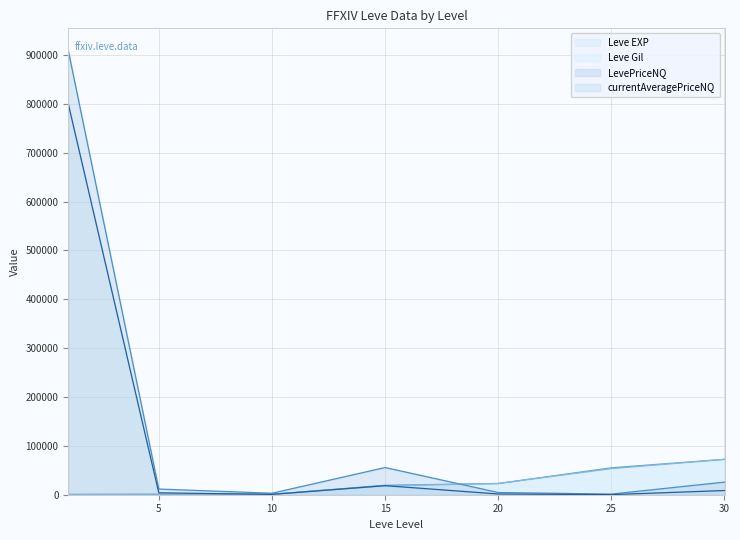

Reading right to left, list all the values displayed in this chart.

Leve EXP: 72430.0	55060.0	22960.0	19270.0	990.0	980.0	630.0
Leve Gil: 72430.0	53430.0	22960.0	18330.0	990.0	980.0	420.0
LevePriceNQ: 25799.4	1291.5	4500.0	55666.7	3000.0	11644.5	909136.6
currentAveragePriceNQ: 8599.8	215.2	1500.0	18555.6	699.0	3881.5	800046.9